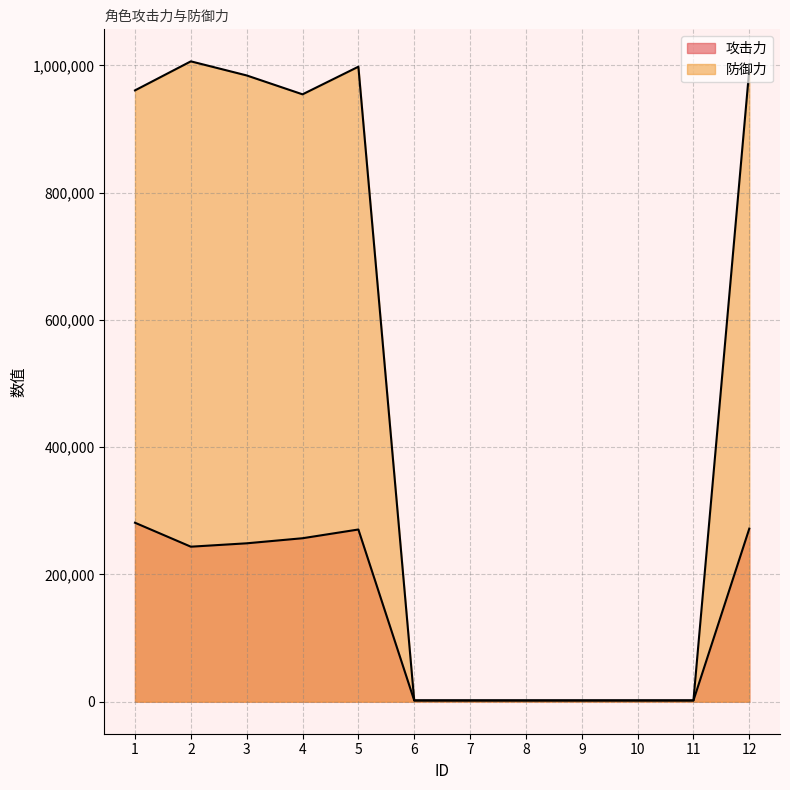

What is the value of the 防御力 point at the 10th from the left?

2000